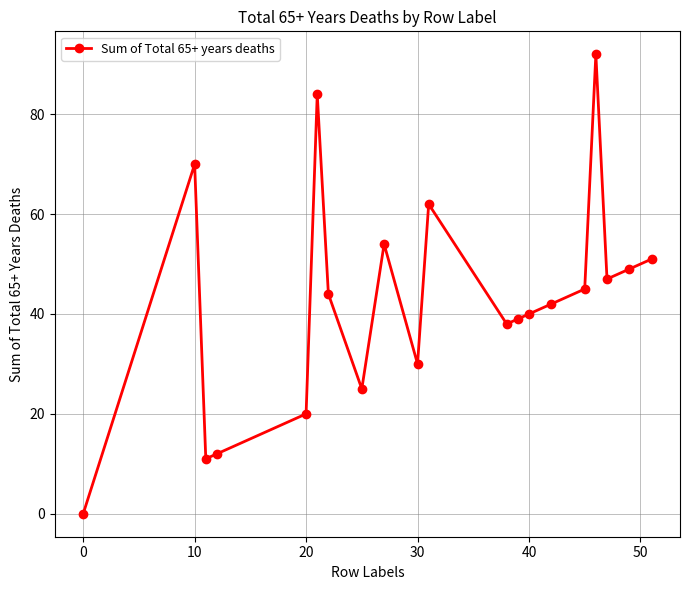

Does the chart display data point markers on the line(s)?

Yes